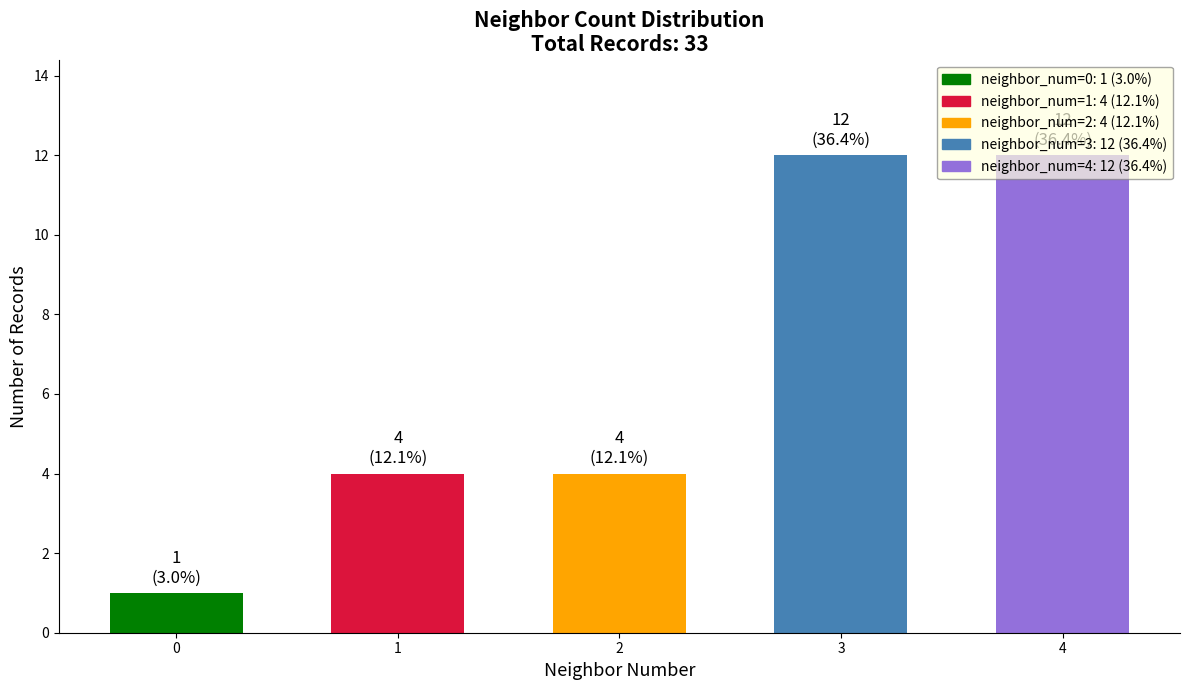

What is the change in value from 1 to 4?

+8